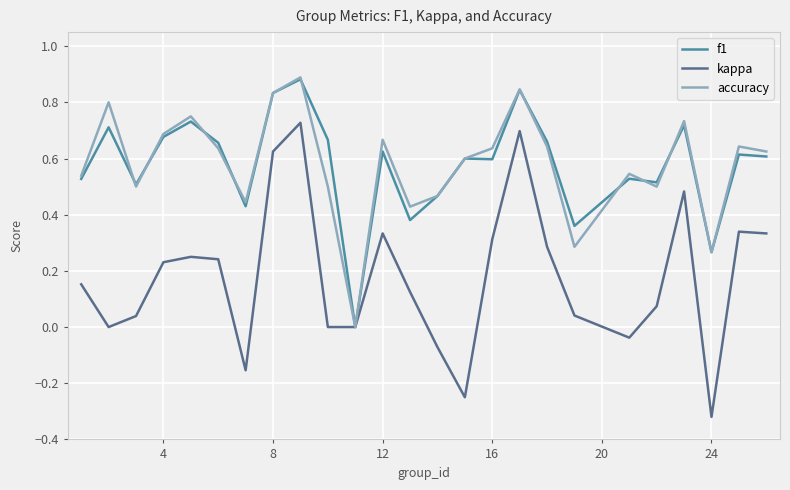

Which series has the largest range (max minus min)?

kappa